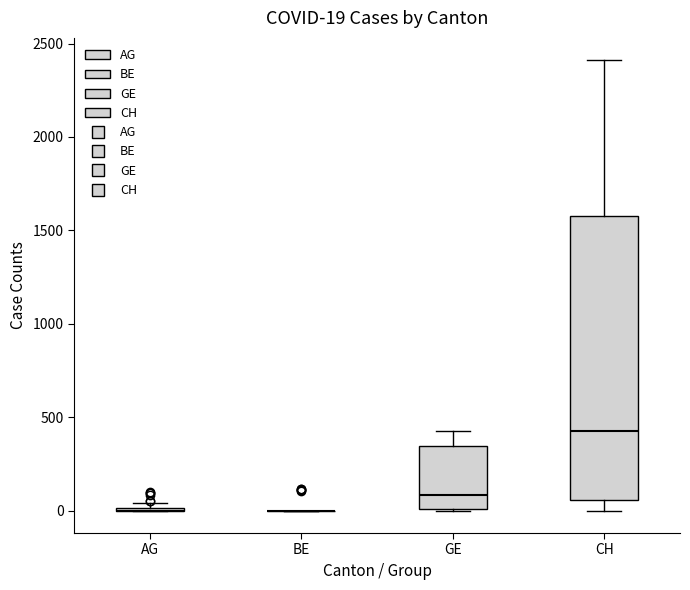

Comparing the boxes themselves (not the whiskers), which one is the tallest?

CH